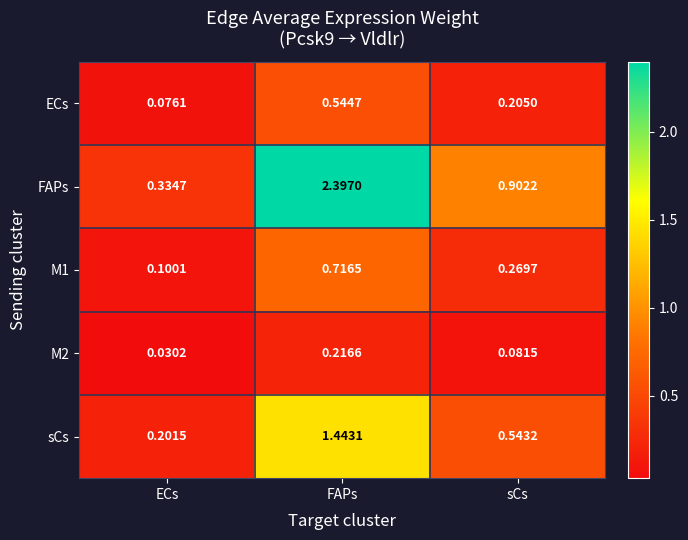

Which series has the largest total across all categories?

FAPs